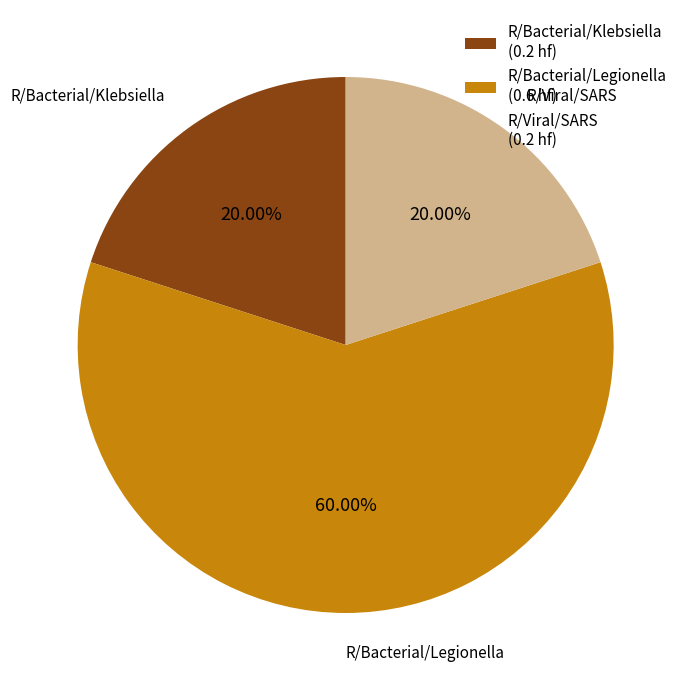

How many segments does this pie chart have?

3